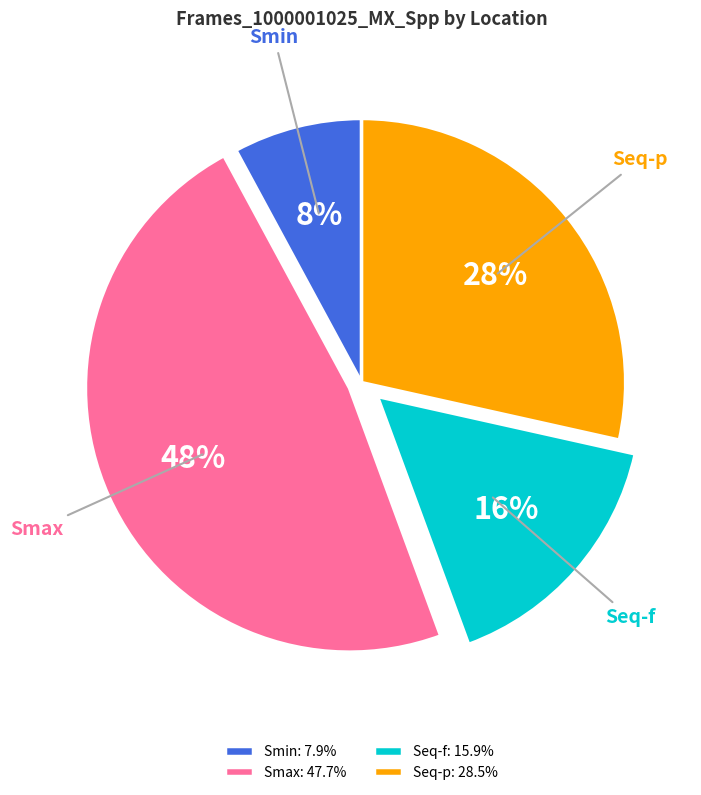

True or false: Smax accounts for 48% of the total.

True